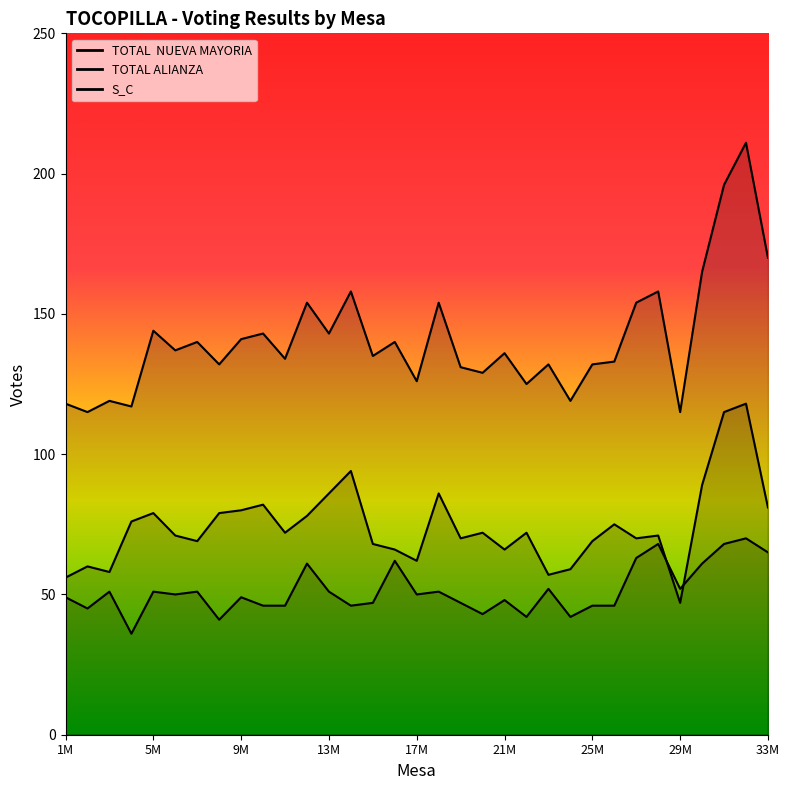

What are all the series names shown in the legend?

TOTAL  NUEVA MAYORIA, TOTAL ALIANZA, S_C